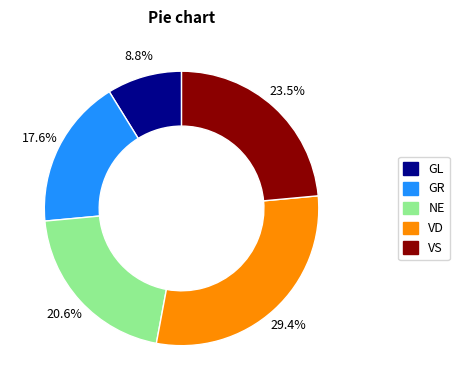

Is VD the majority of the pie?

No